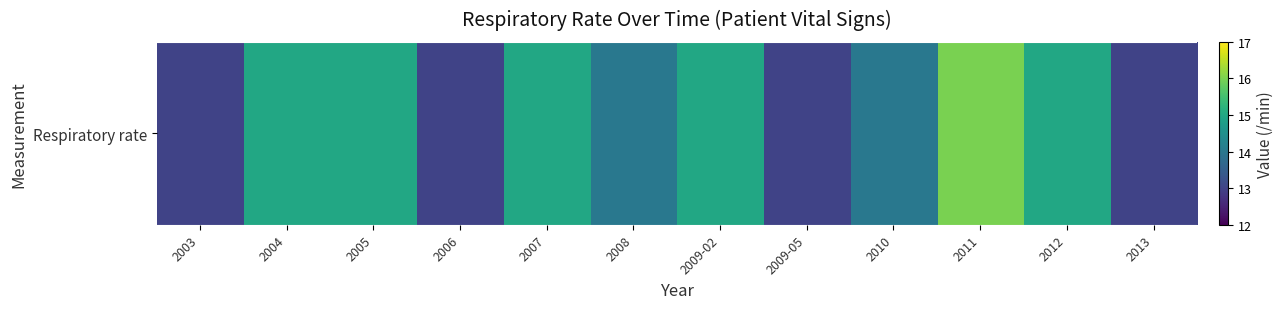

What is the average value?

14